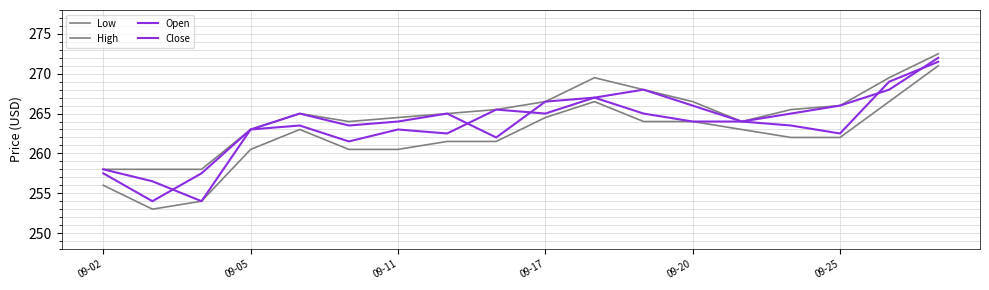

How many lines are shown in the chart?

4